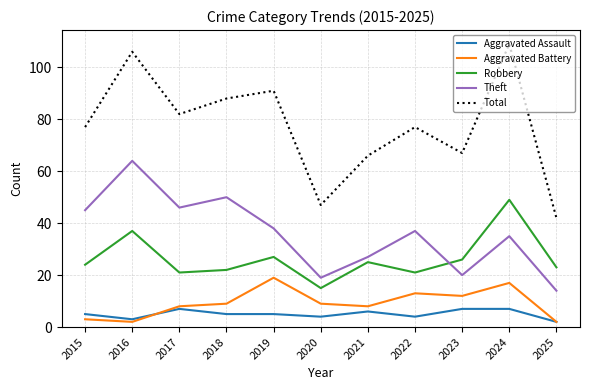

What is the difference between the Aggravated Battery values at 2018 and 2017?

1